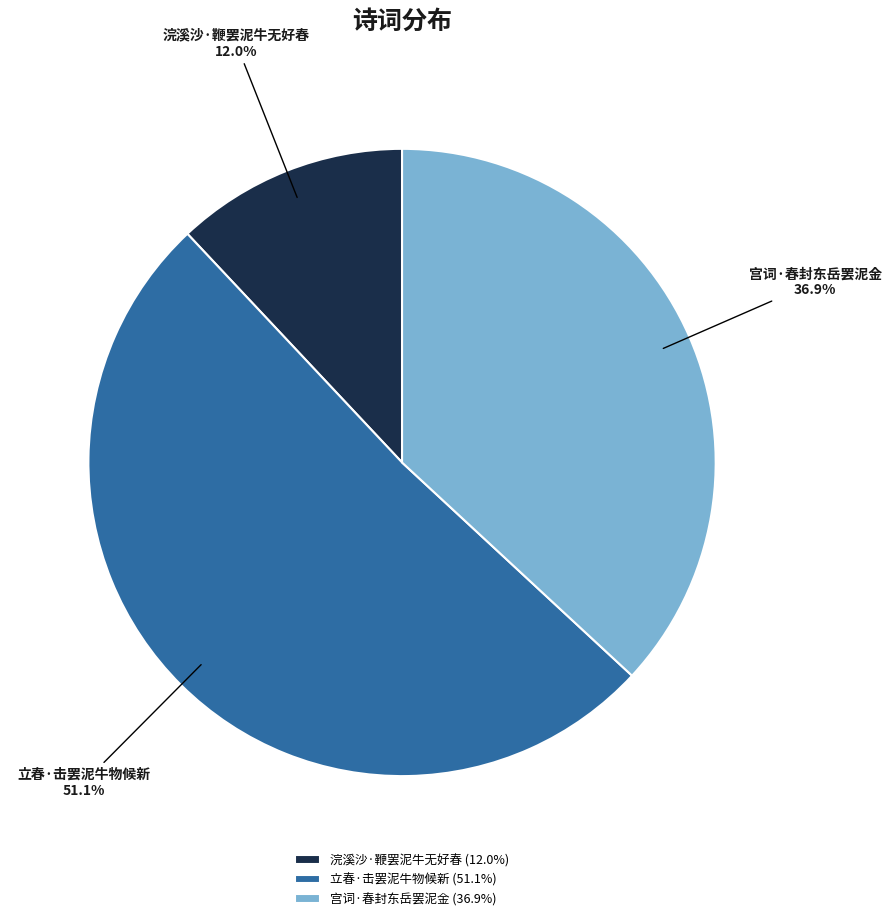

To the nearest percent, what is the difference between the 立春·击罢泥牛物候新 and 浣溪沙·鞭罢泥牛无好春 slice percentages?

39%